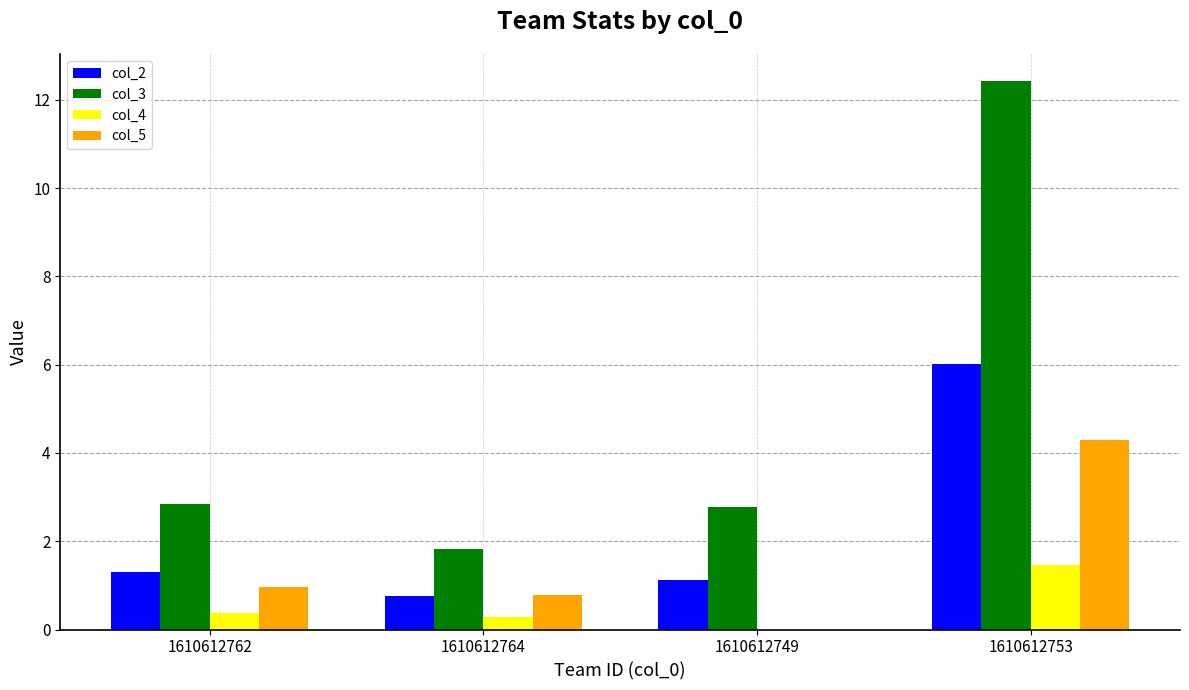

Which series has the largest total across all categories?

col_3